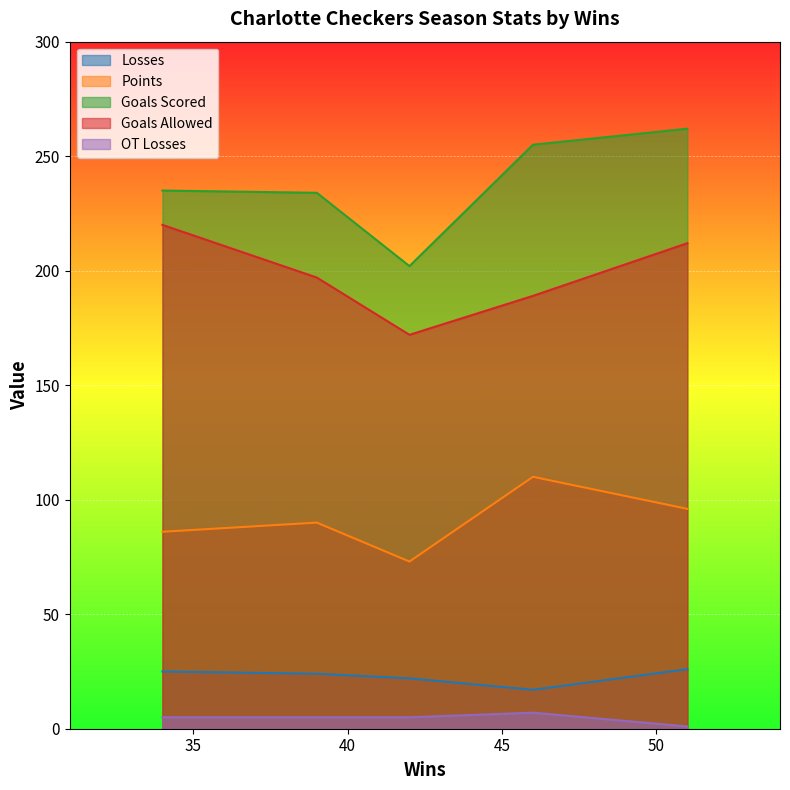

Reading left to right, list all the values displayed in this chart.

Losses: 25	24	22	17	26
Points: 86	90	73	110	96
Goals Scored: 235	234	202	255	262
Goals Allowed: 220	197	172	189	212
OT Losses: 5	5	5	7	1